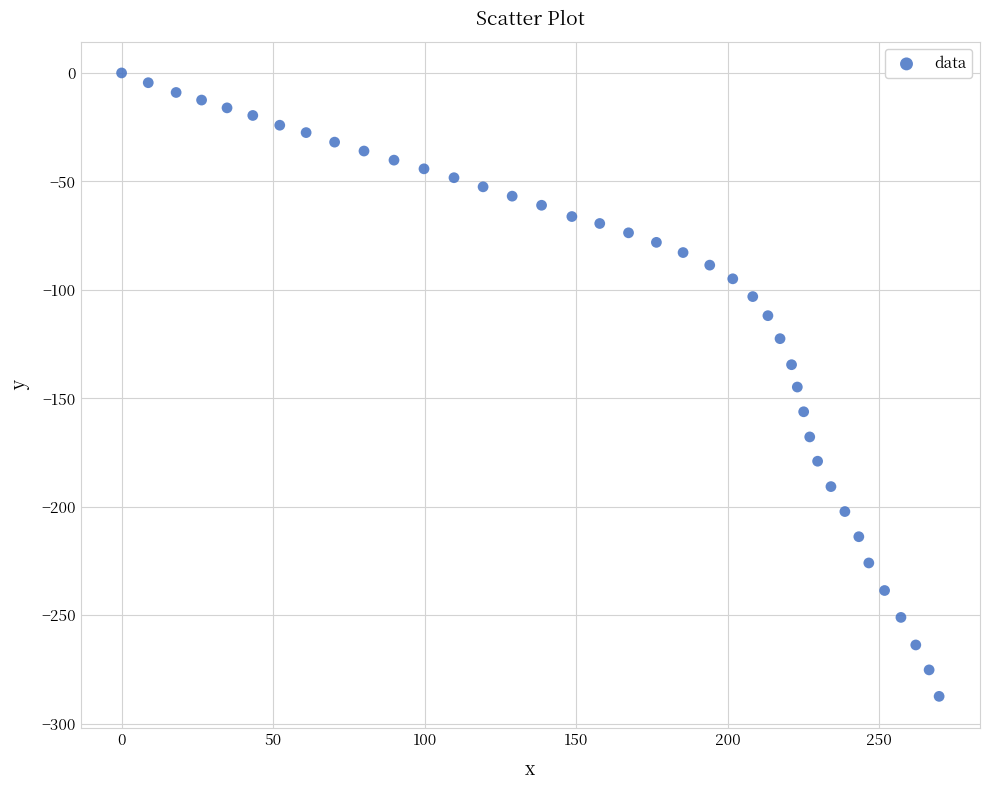

What is the range of Y values (max minus min)?

287.4